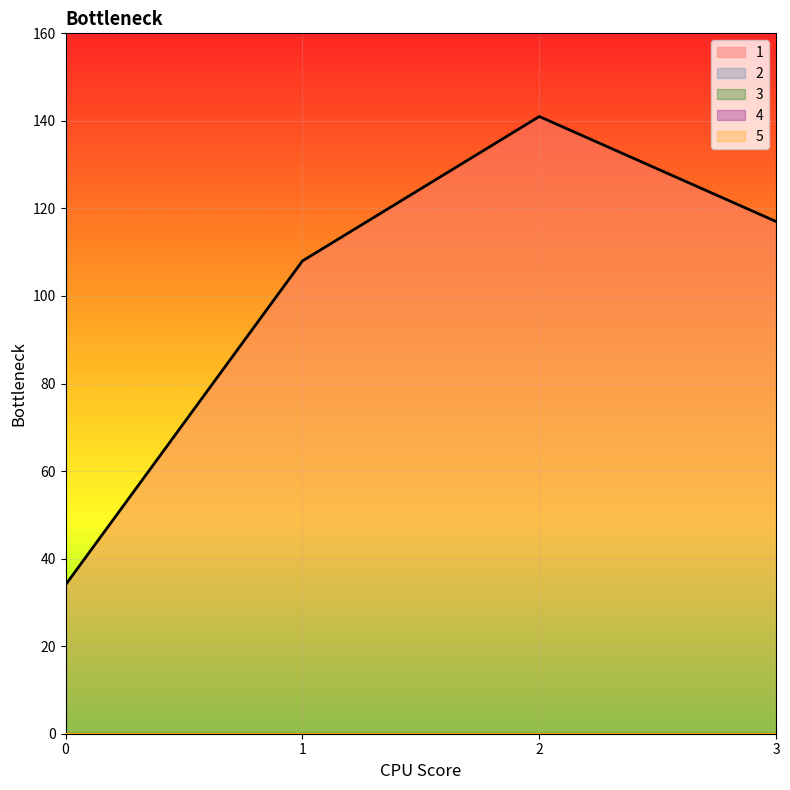

True or false: 5 and 3 cross at least once.

False